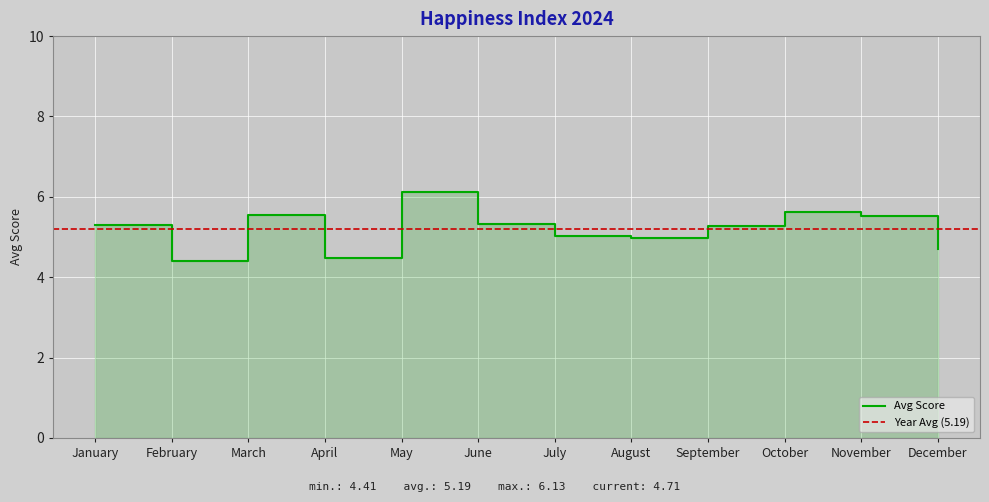

What is the smallest value displayed?

4.4